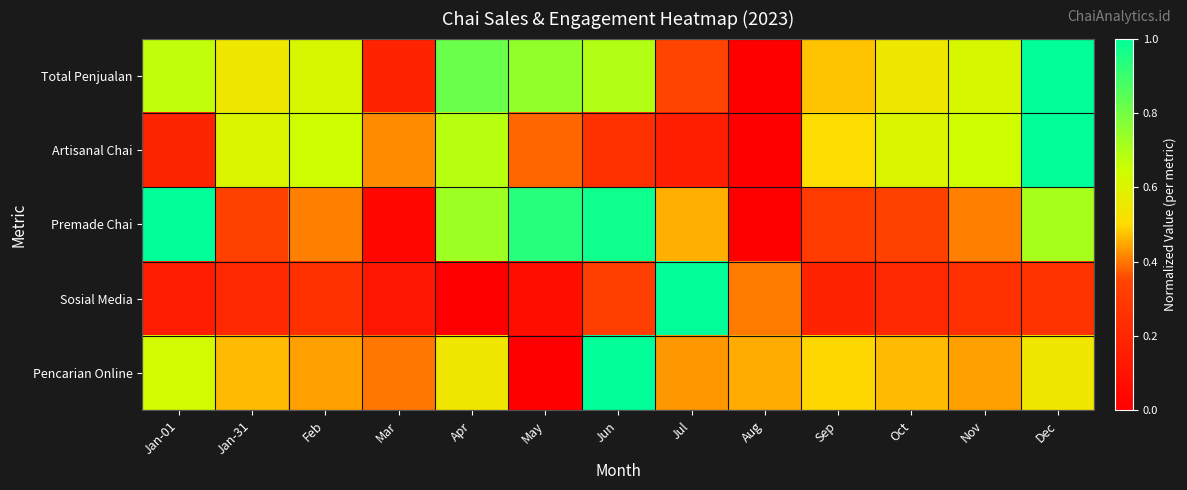

Which series has the largest range (max minus min)?

Total Penjualan